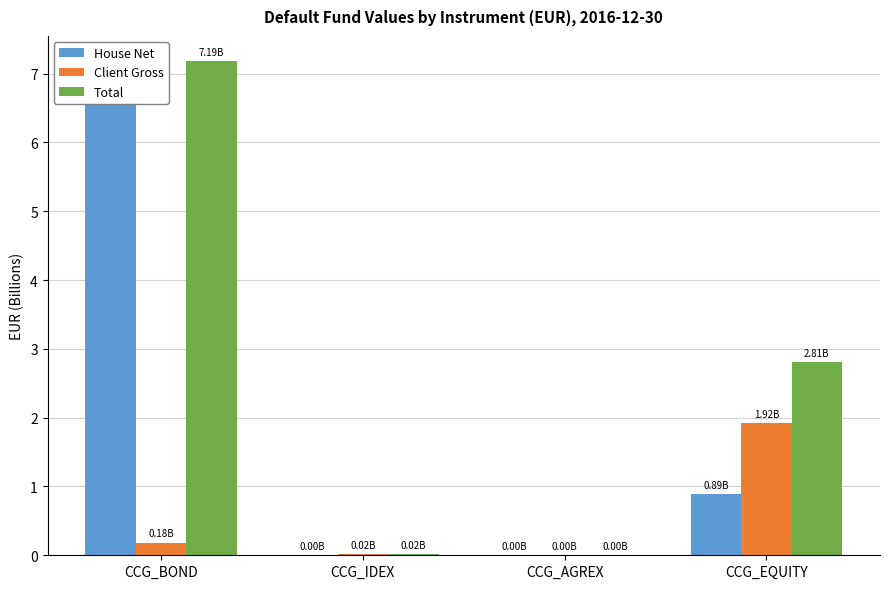

Rank the series by their maximum value, from lowest to highest.

Client Gross, House Net, Total